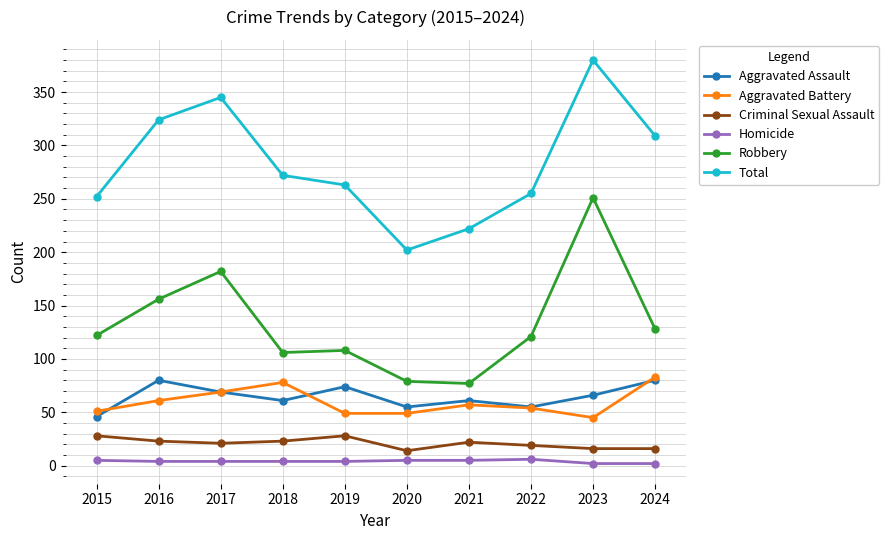

True or false: Robbery has more than 0 points higher than both neighbors.

True